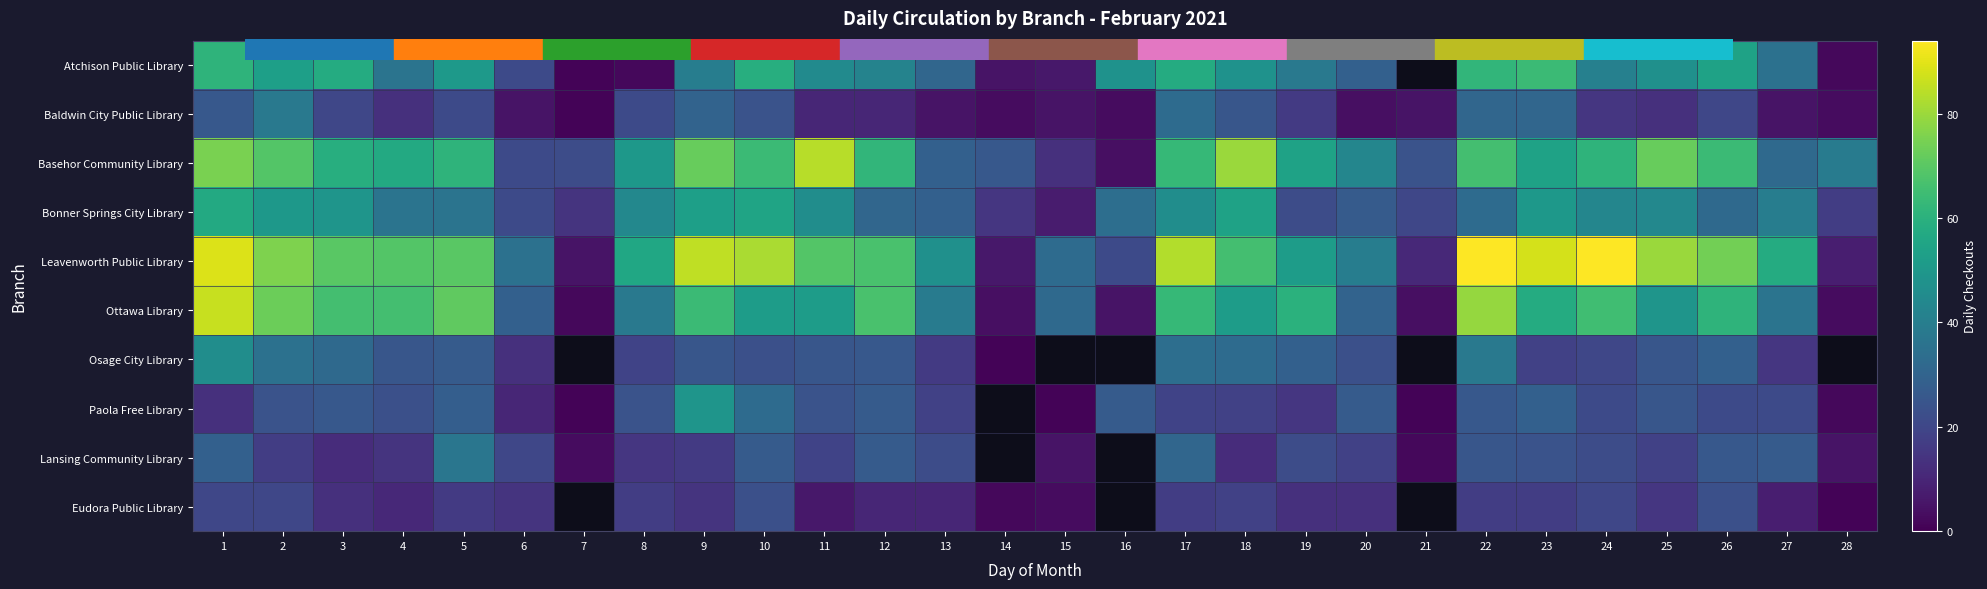

What is the approximate value of Lansing Community Library at 26?

26.0